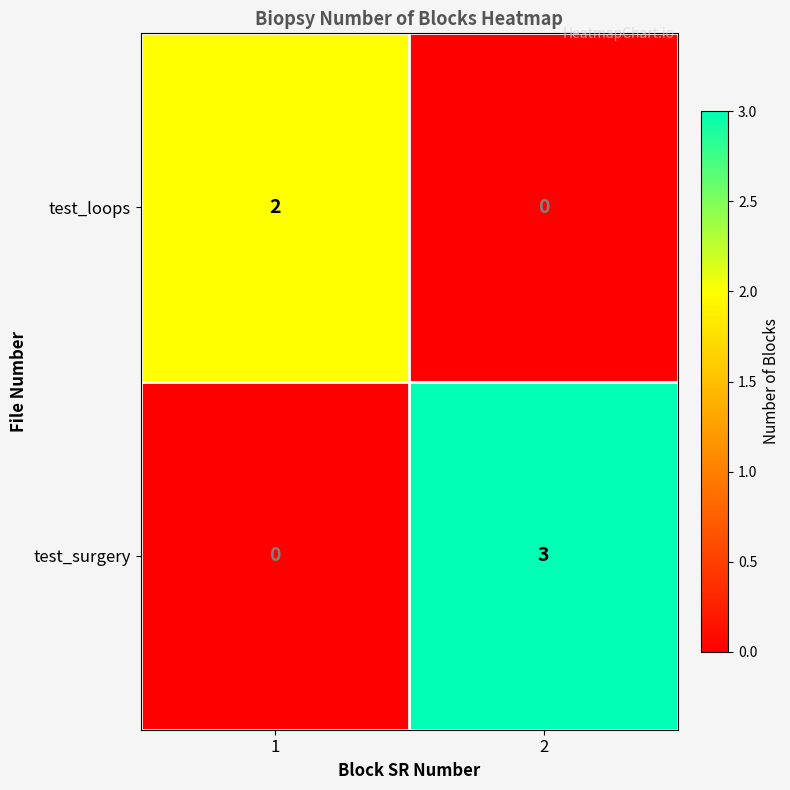

How many data points does each series have?

2